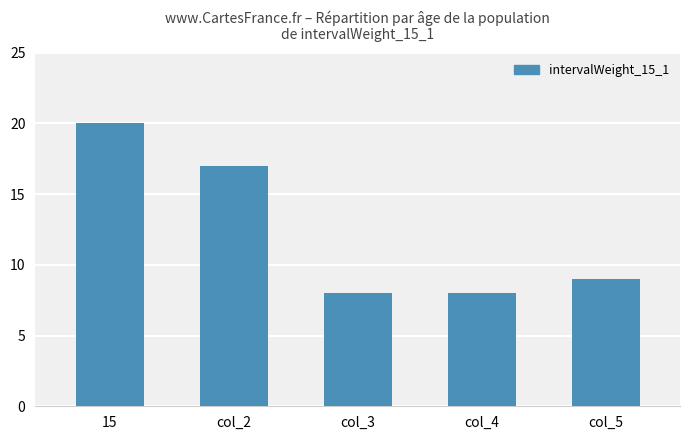

What is the smallest value displayed?

8